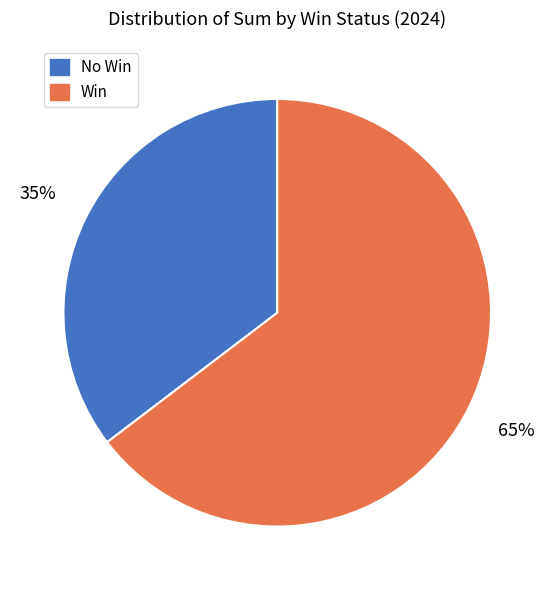

How many segments does this pie chart have?

2